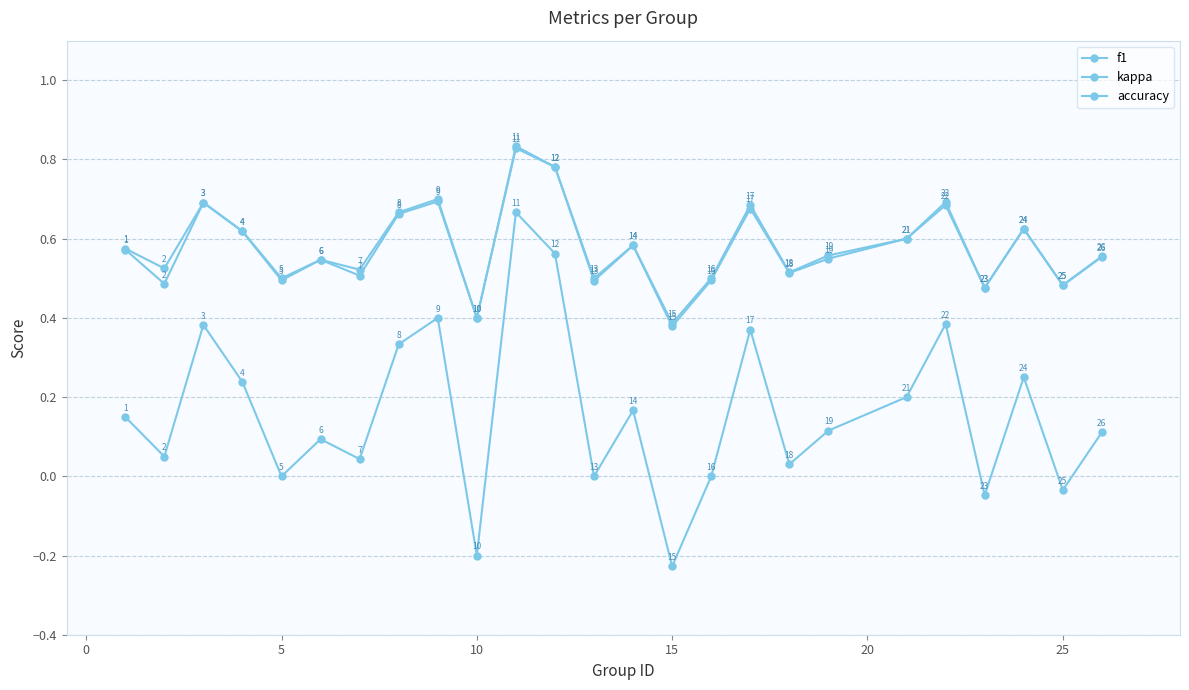

What is the sum of all f1 values?

14.4